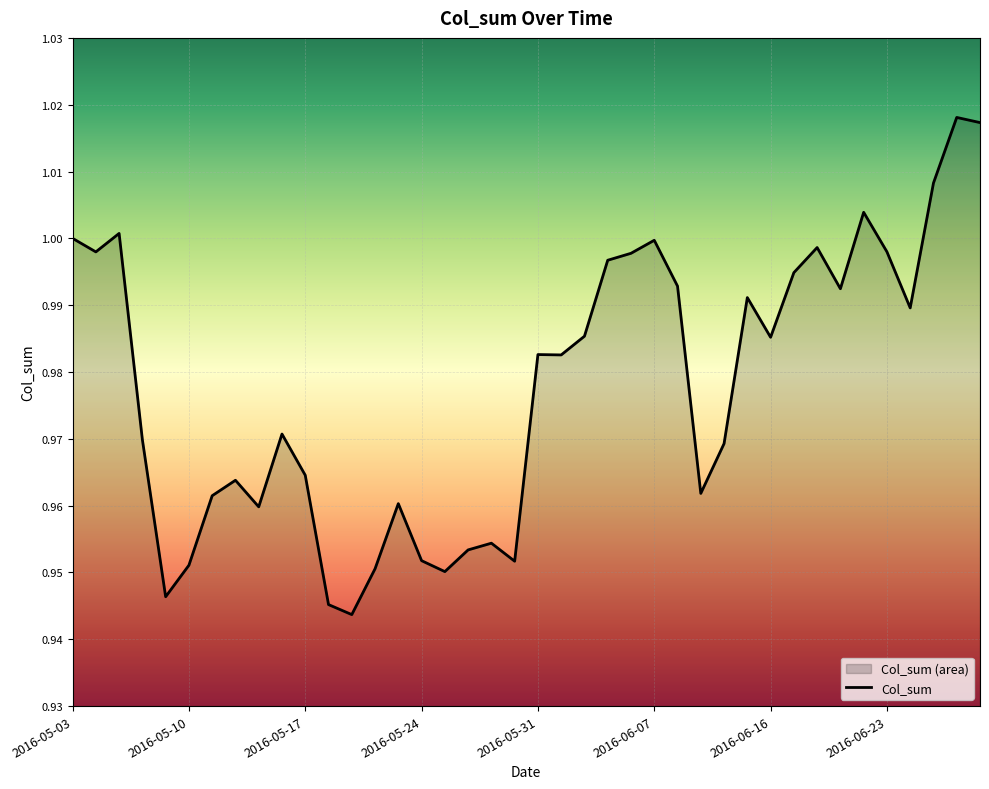

True or false: the data shows 1.5 at 2016-05-03.

False